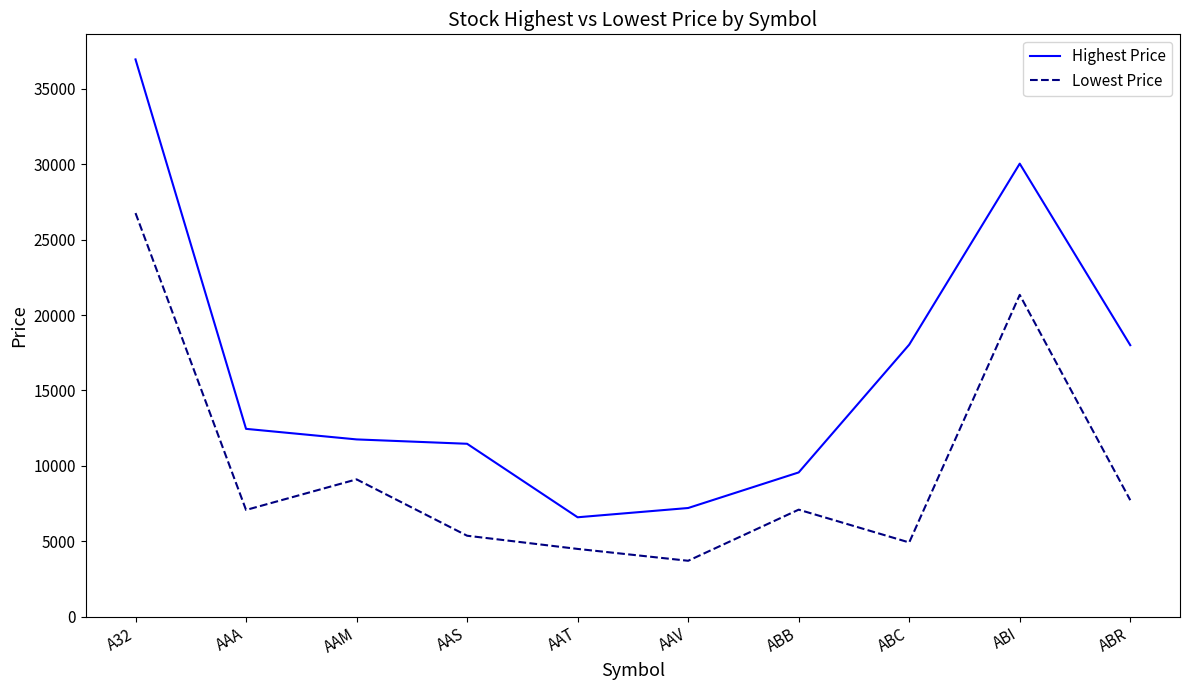

At which category is the sum across all series the highest?

A32